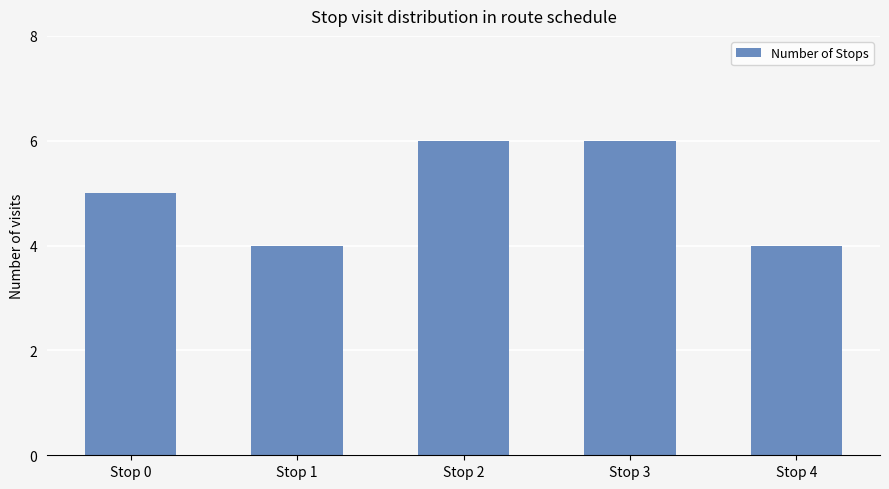

How many data points does each series have?

5